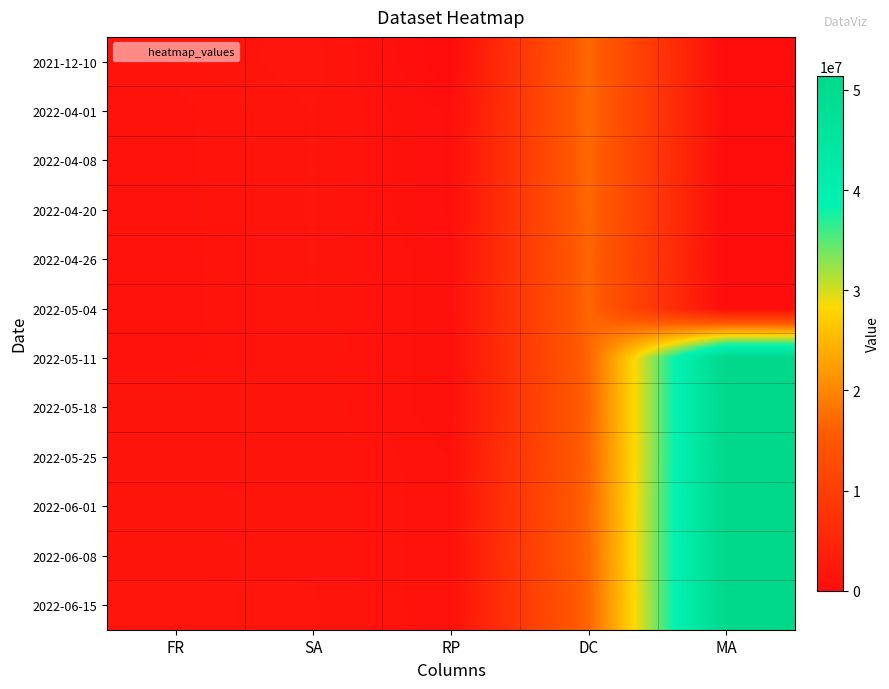

What is the difference between the second highest and second lowest values in the 2022-04-26 series?

851087